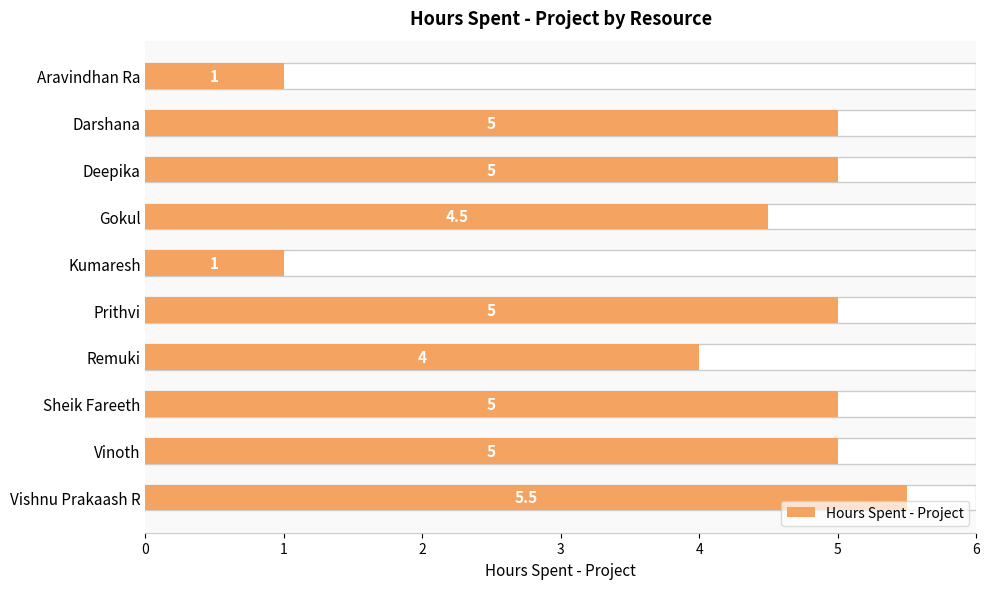

How many data points are less than 5?

4